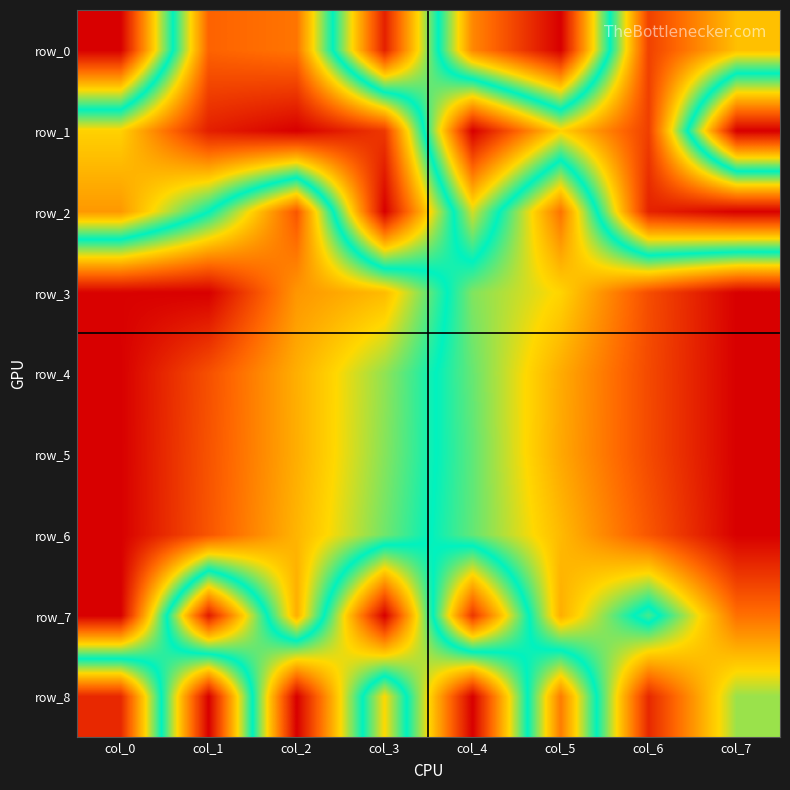

Rank the series by their maximum value, from lowest to highest.

row_0, row_1, row_2, row_3, row_4, row_5, row_6, row_7, row_8